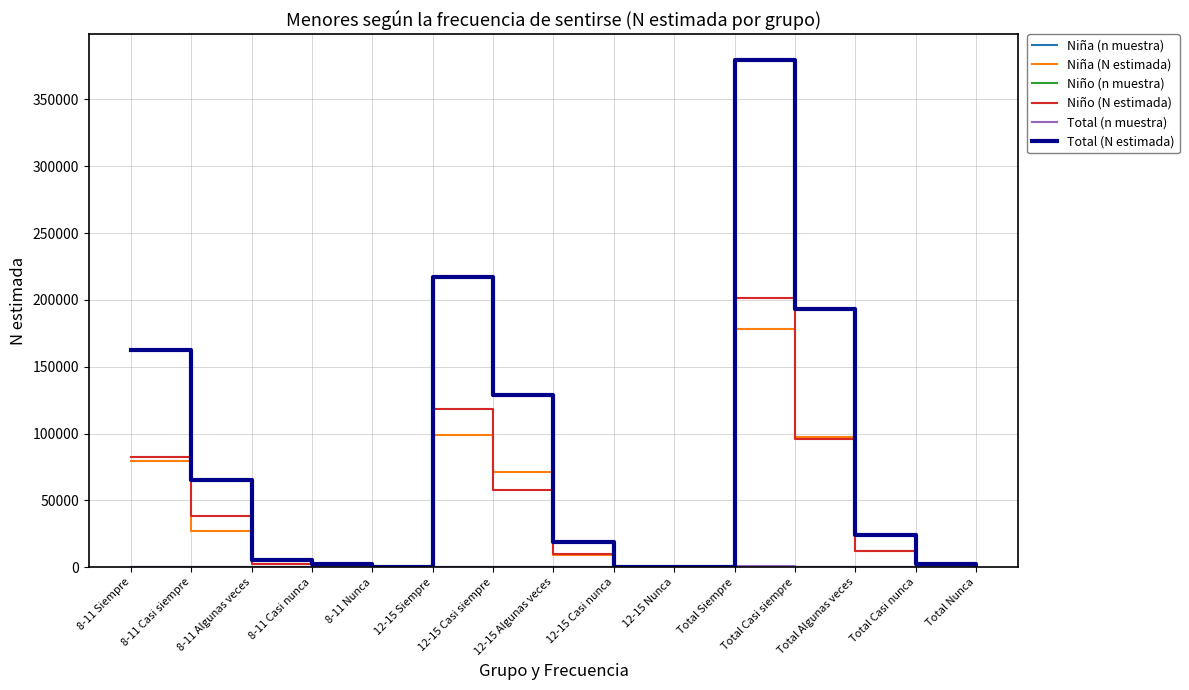

True or false: Total (N estimada) has a value of 193561 at Total Casi siempre.

True